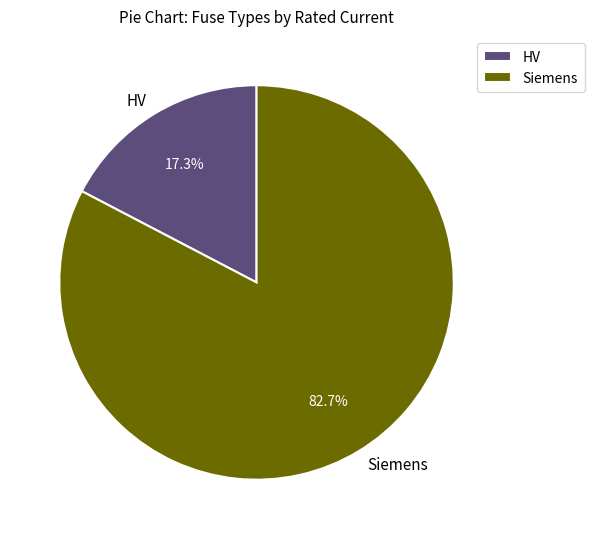

Rank the categories by value from highest to lowest.

Siemens, HV